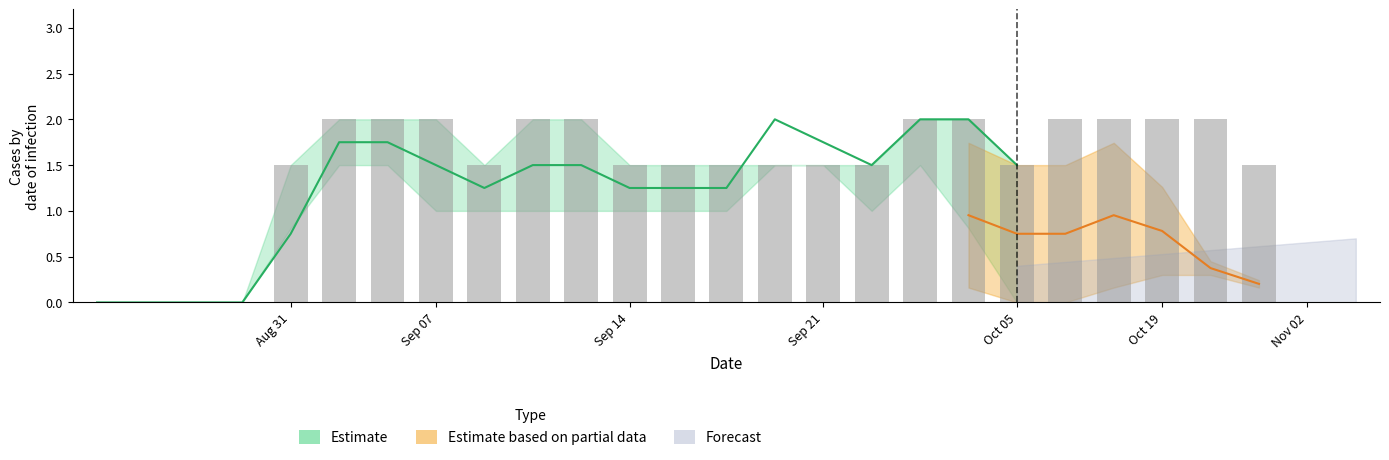

What is the maximum value shown in the chart?

2.0